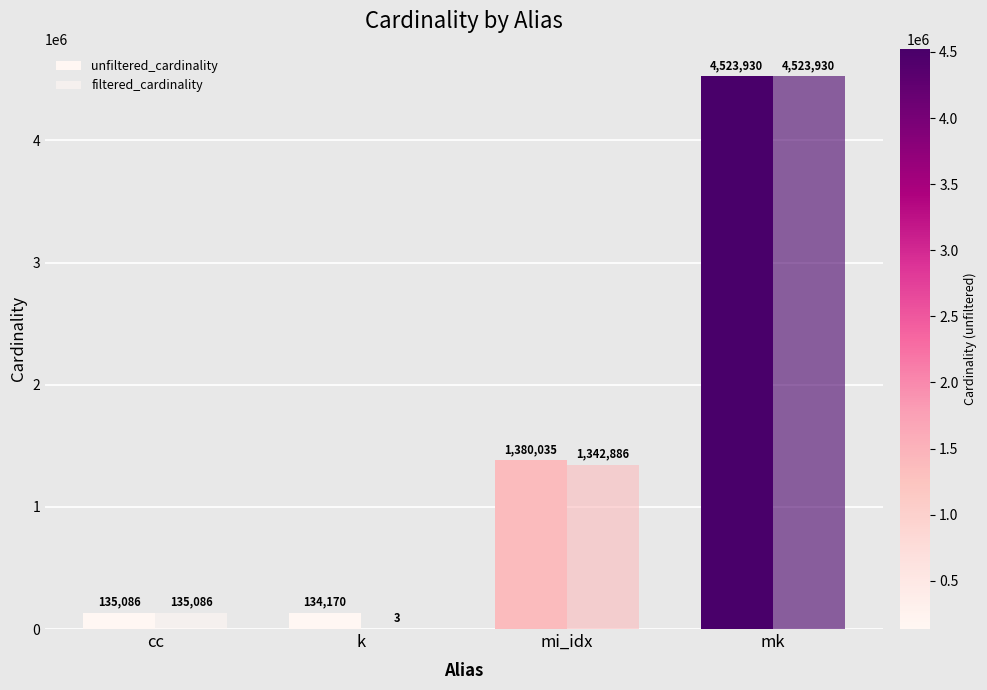

How many data points does each series have?

4